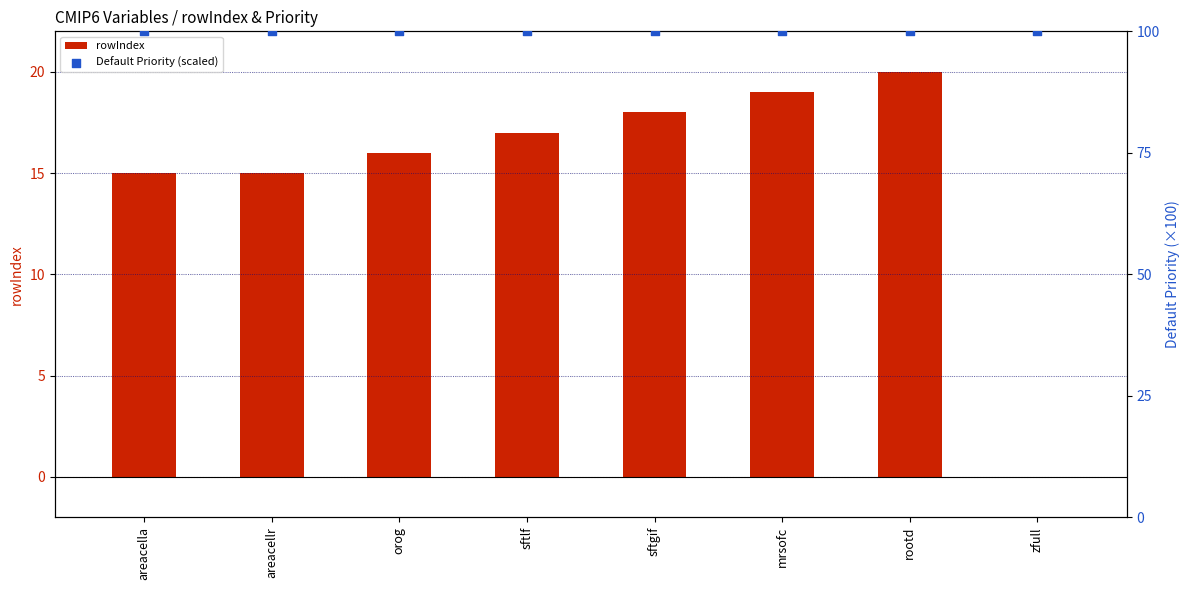

At which category is the sum across all series the highest?

rootd